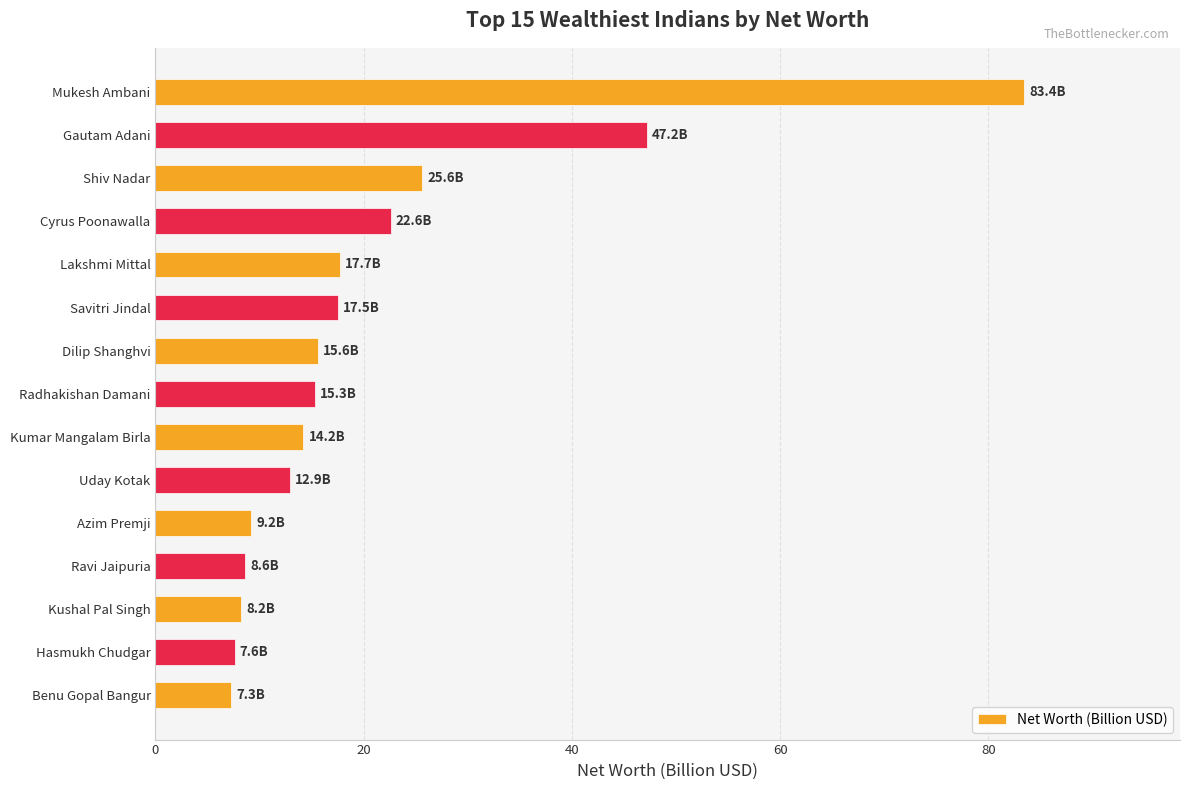

The chart shows a value of 83.4 at Mukesh Ambani. True or false?

True